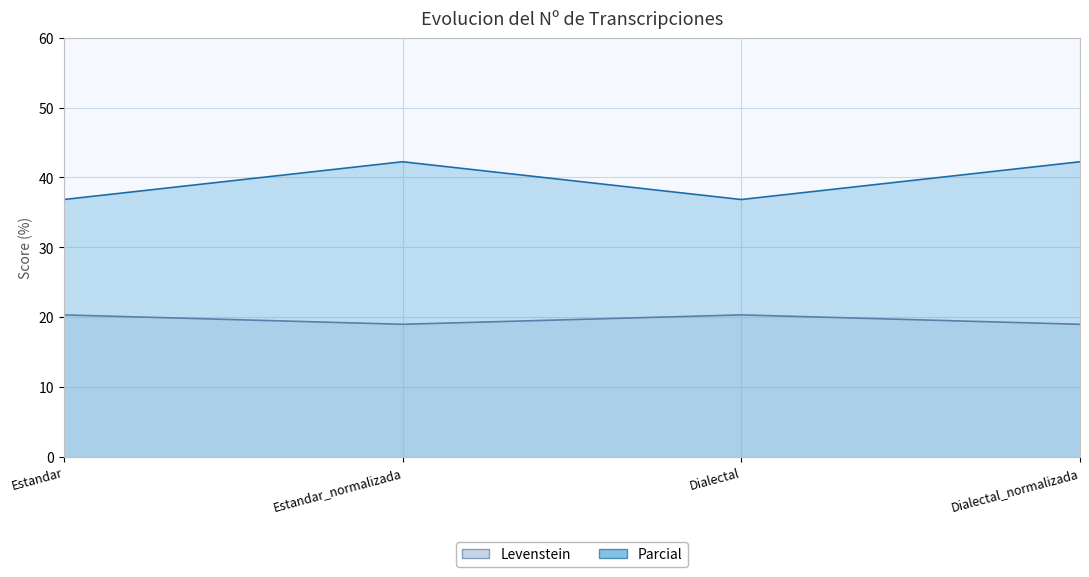

What is the greatest value displayed?

42.3